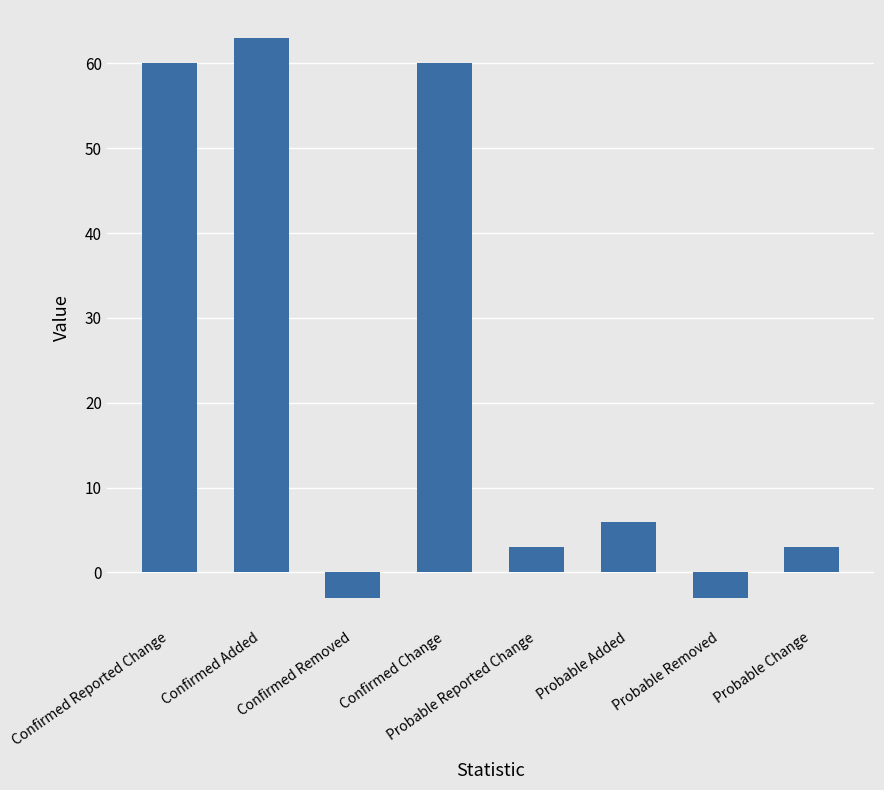

The chart shows a value of 105 at Confirmed Added. True or false?

False